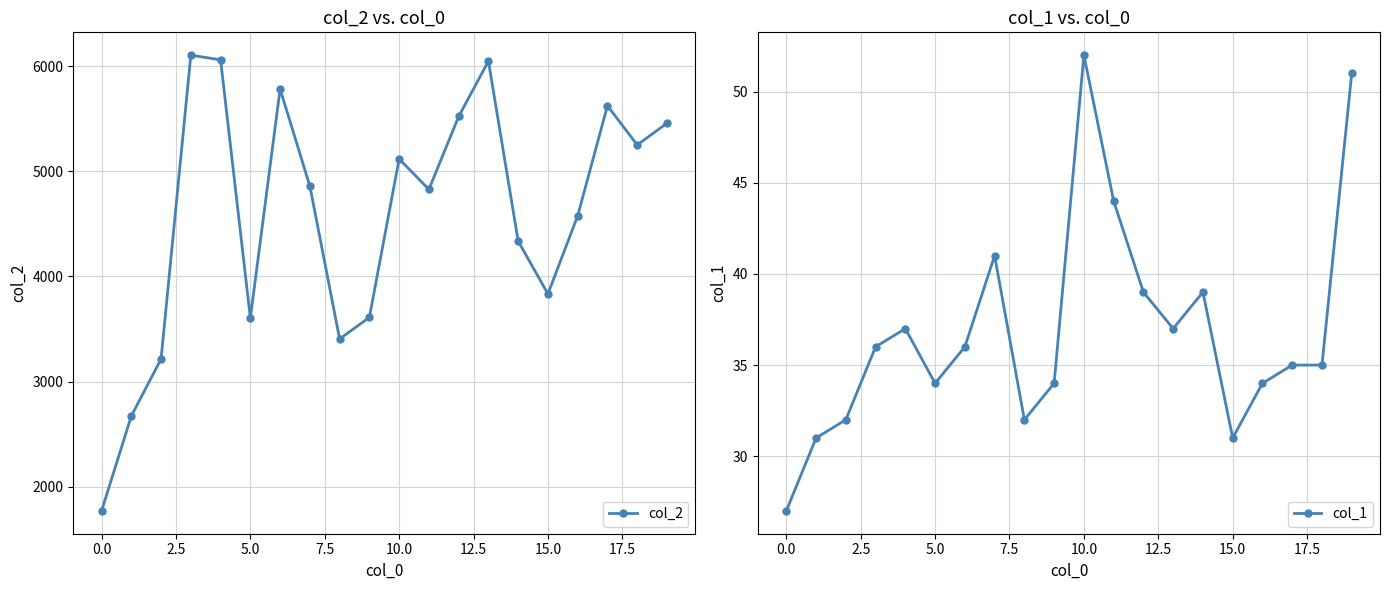

How many lines are shown in the chart?

2